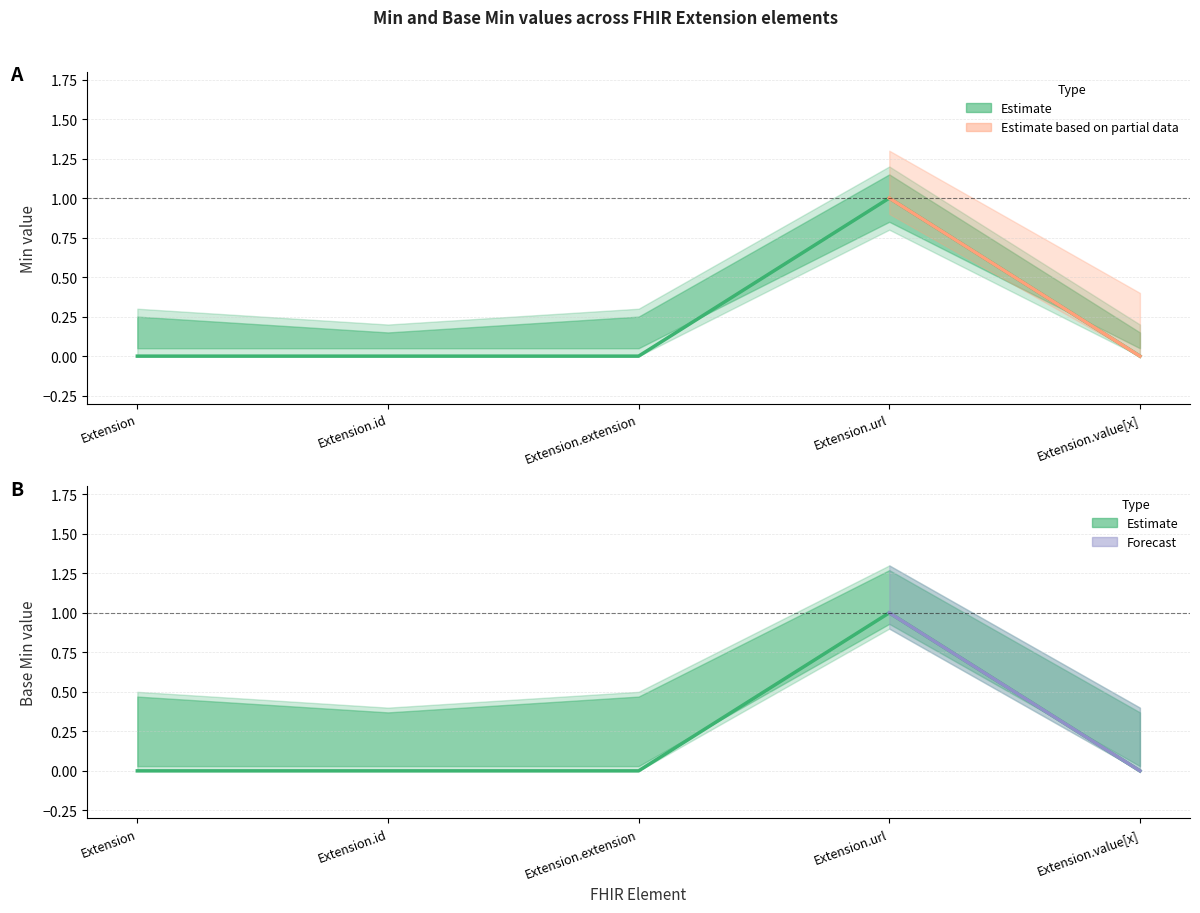

The Base Min series shows -1 at Extension.extension. True or false?

False